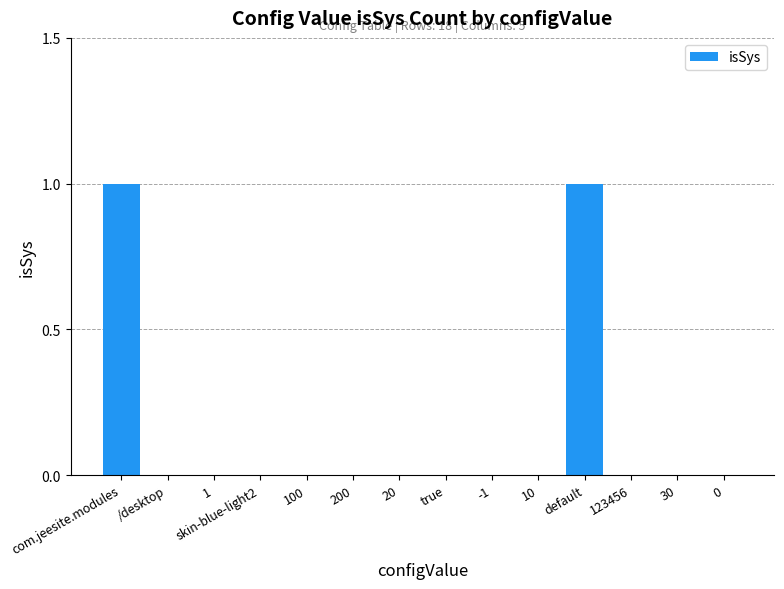

What is the greatest value displayed?

1